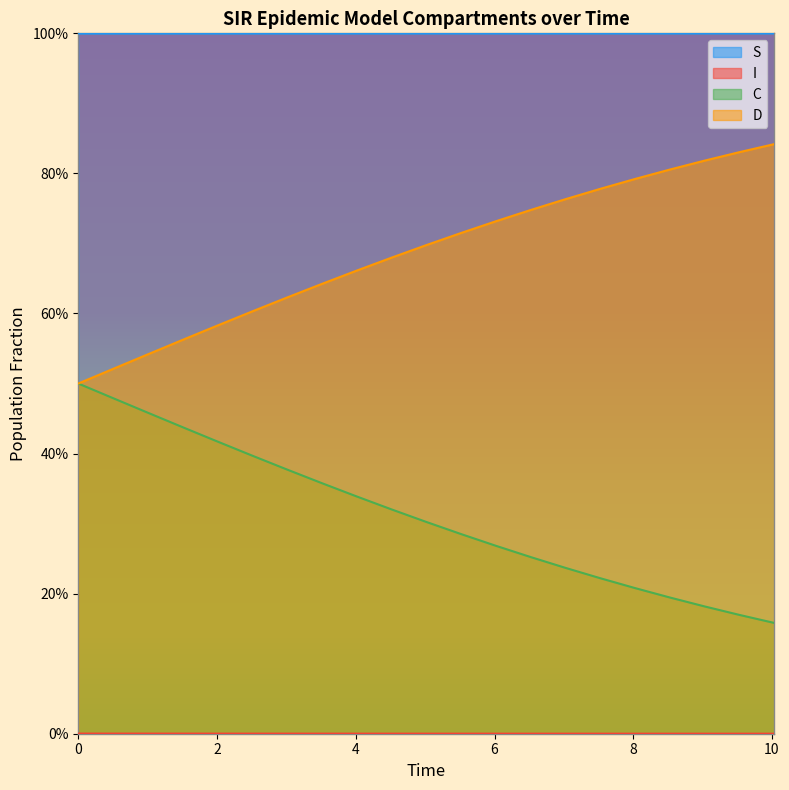

List the series in order of their overall mean, highest first.

S, D, C, I